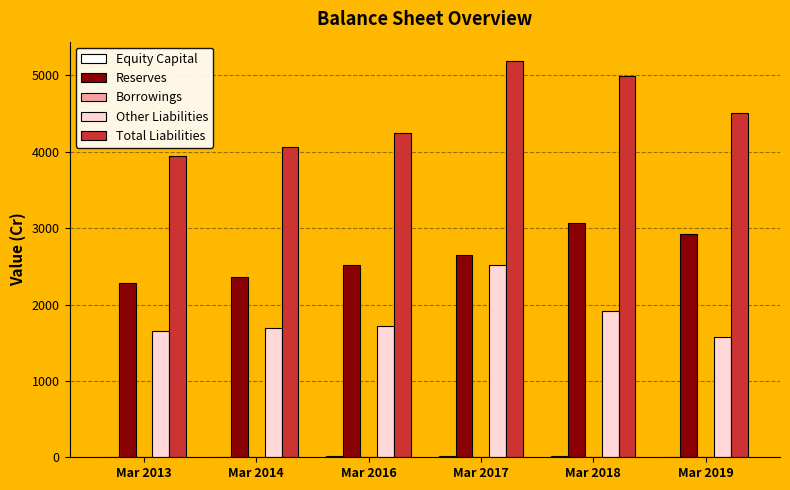

What is the highest value of the Other Liabilities series?

2517